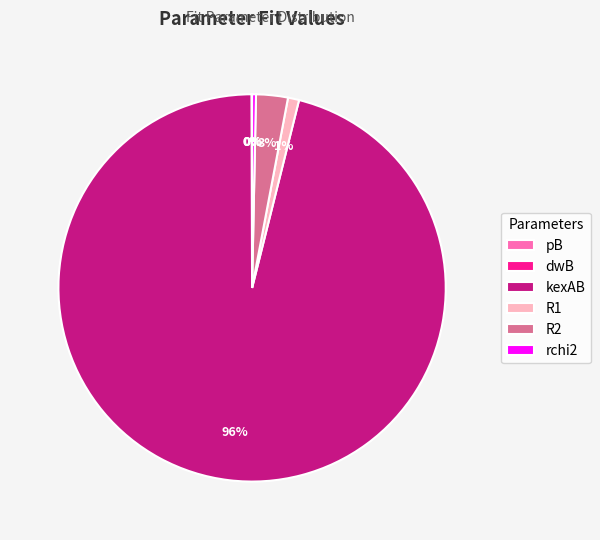

Is it true that R2 is 3% of the pie?

True